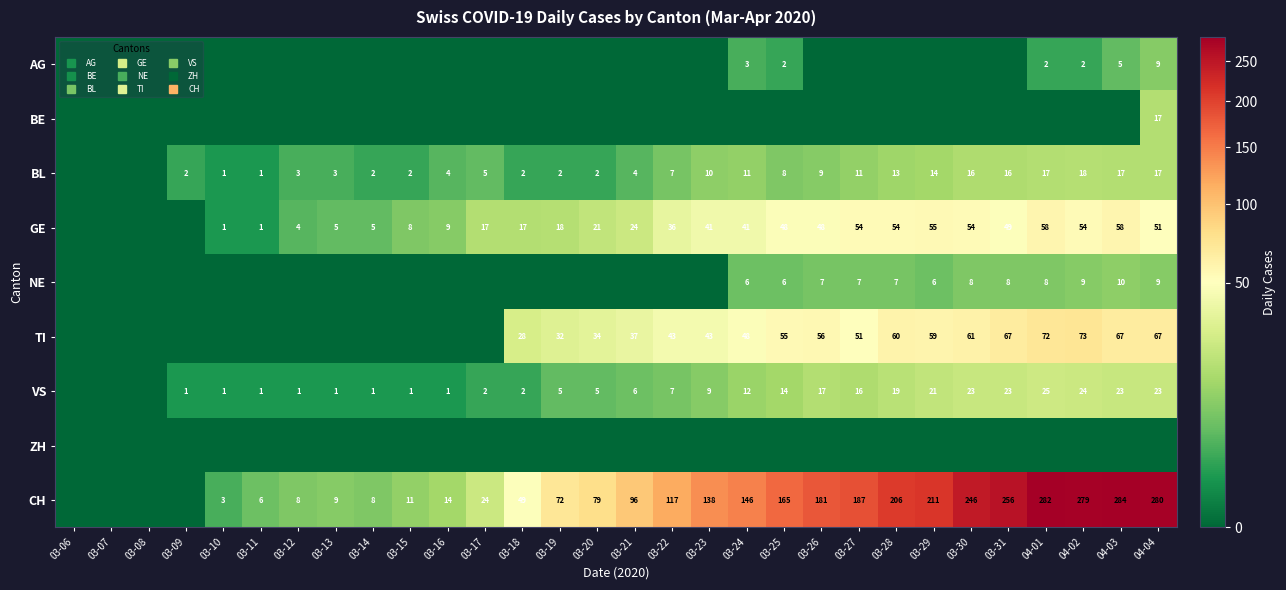

What is the greatest value displayed?

284